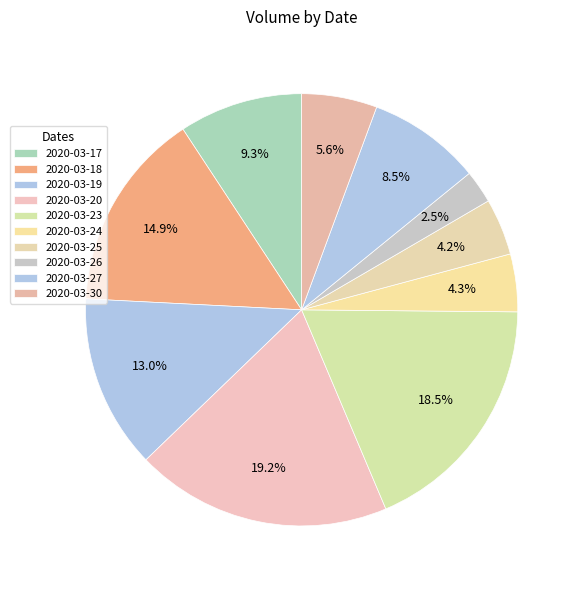

How many segments does this pie chart have?

10